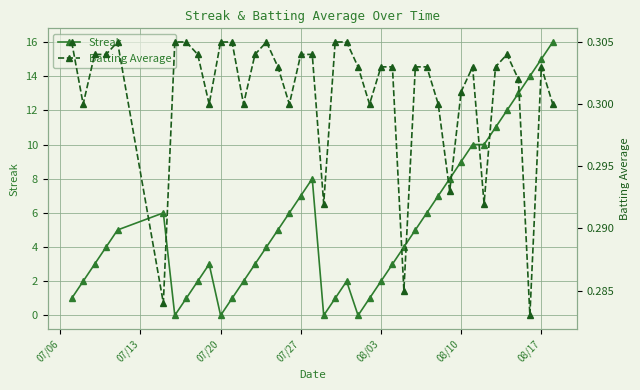

True or false: Streak has a value of 11 at 07/27.

False